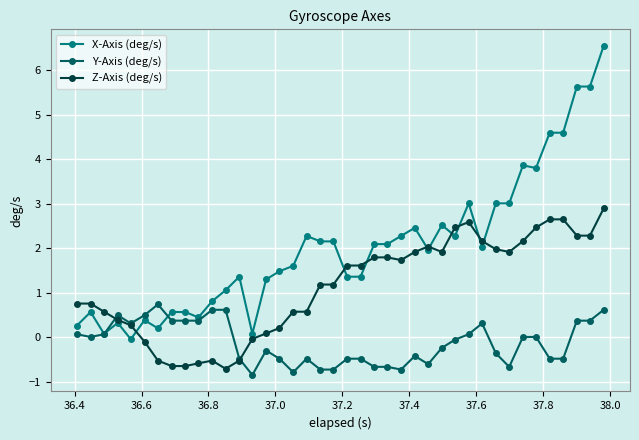

Rank the series by their maximum value, from highest to lowest.

X-Axis (deg/s), Z-Axis (deg/s), Y-Axis (deg/s)